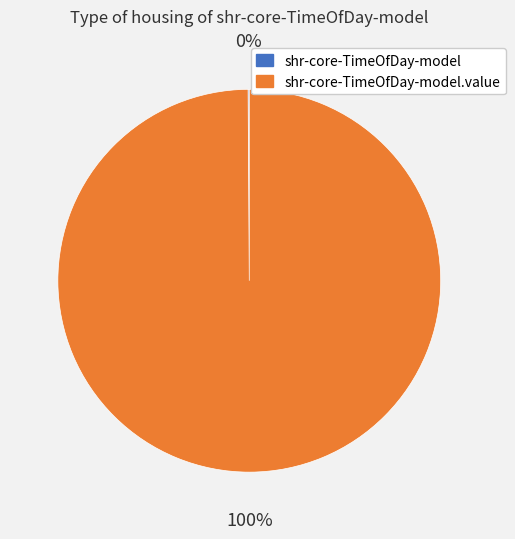

To the nearest percent, what is the difference between the largest and smallest slice percentages?

100%